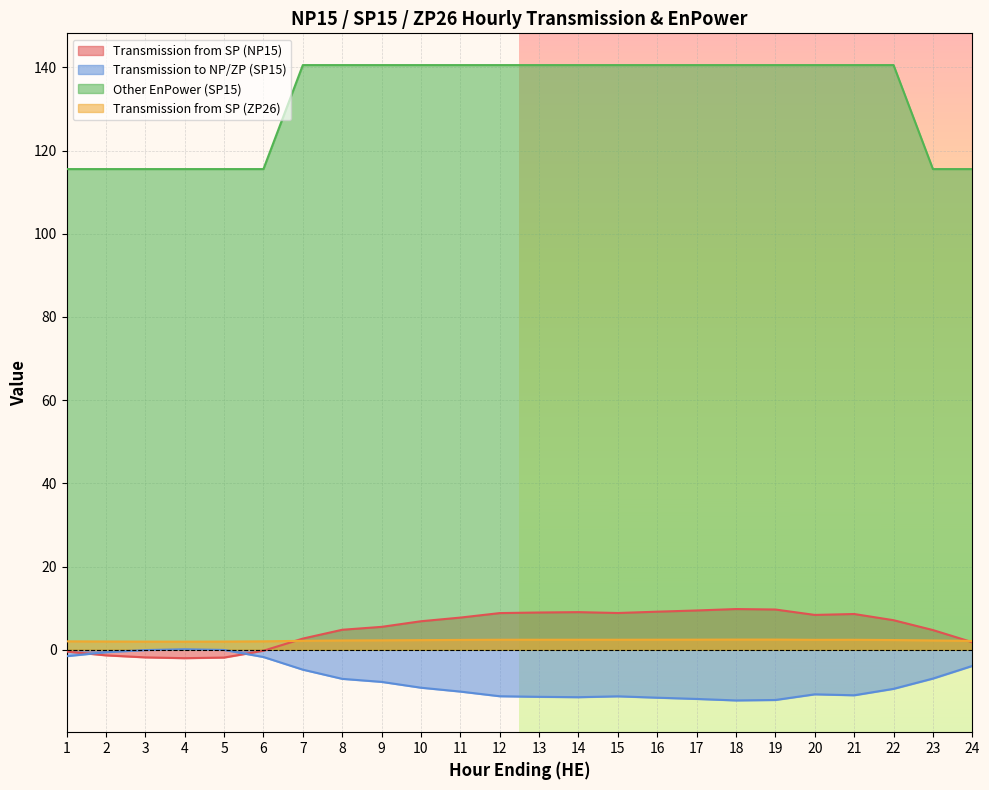

True or false: Transmission to NP/ZP (SP15) has more than 2 interior local peaks.

True